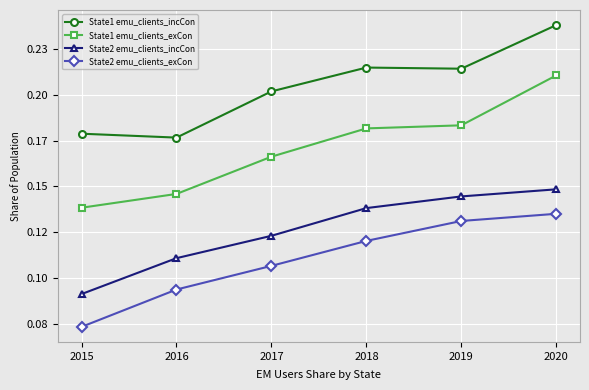

What is the smallest value displayed?

0.1